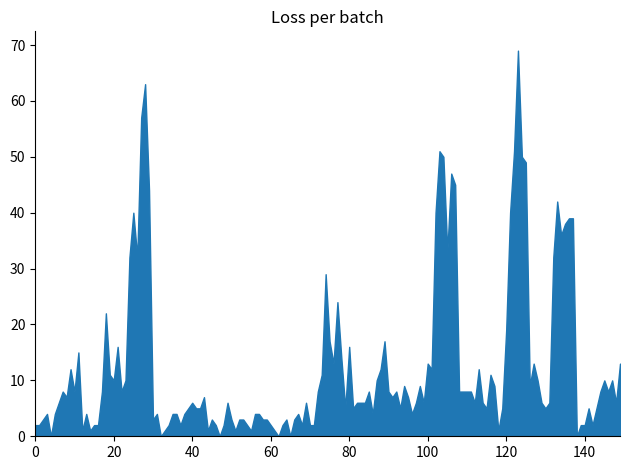

What is the difference between the maximum and minimum values?

69